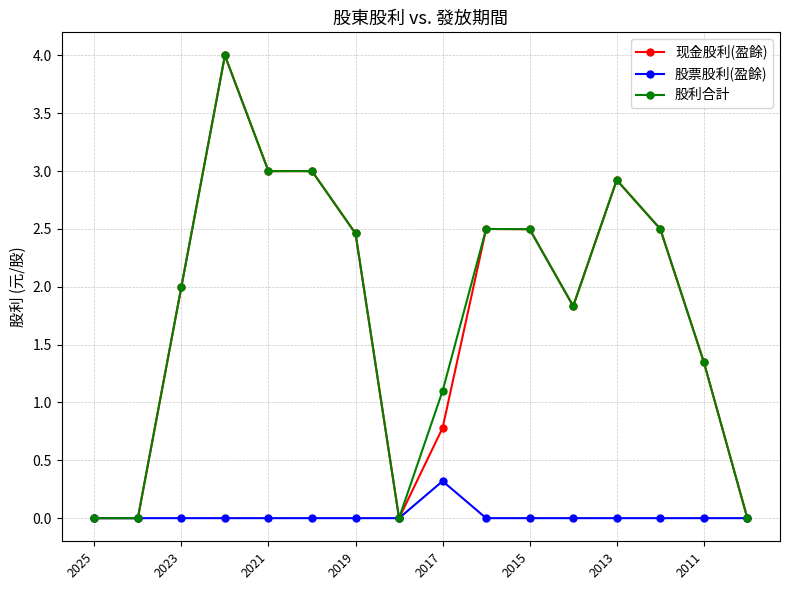

True or false: 现金股利(盈餘) has more than 1 interior local peaks.

True